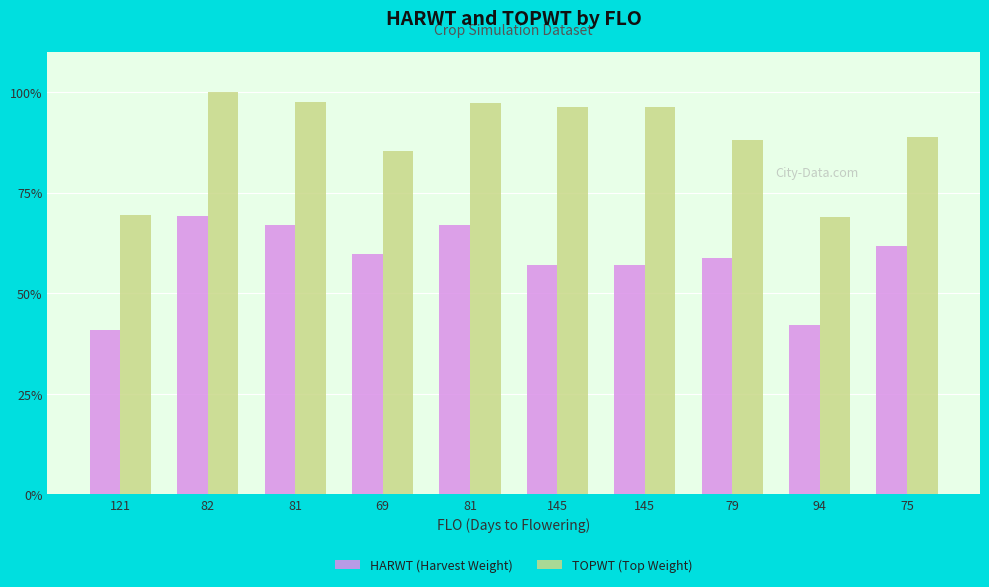

Reading right to left, list all the values displayed in this chart.

HARWT (Harvest Weight): 75=61.9	94=42.1	79=58.7	145=57.1	145=57.1	81=67.1	69=59.7	81=66.9	82=69.3	121=40.8
TOPWT (Top Weight): 75=88.8	94=69.0	79=88.1	145=96.5	145=96.5	81=97.4	69=85.5	81=97.5	82=100.0	121=69.5